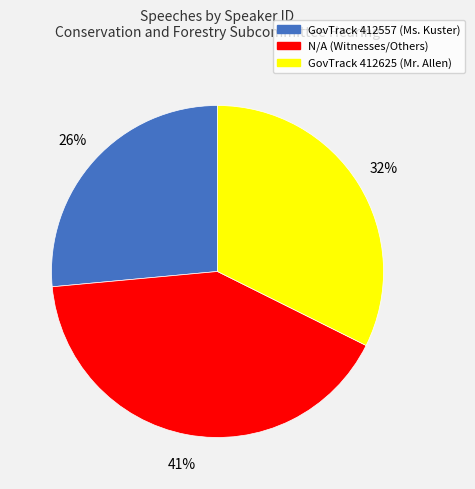

To the nearest percent, what is the difference between the largest and smallest slice percentages?

15%